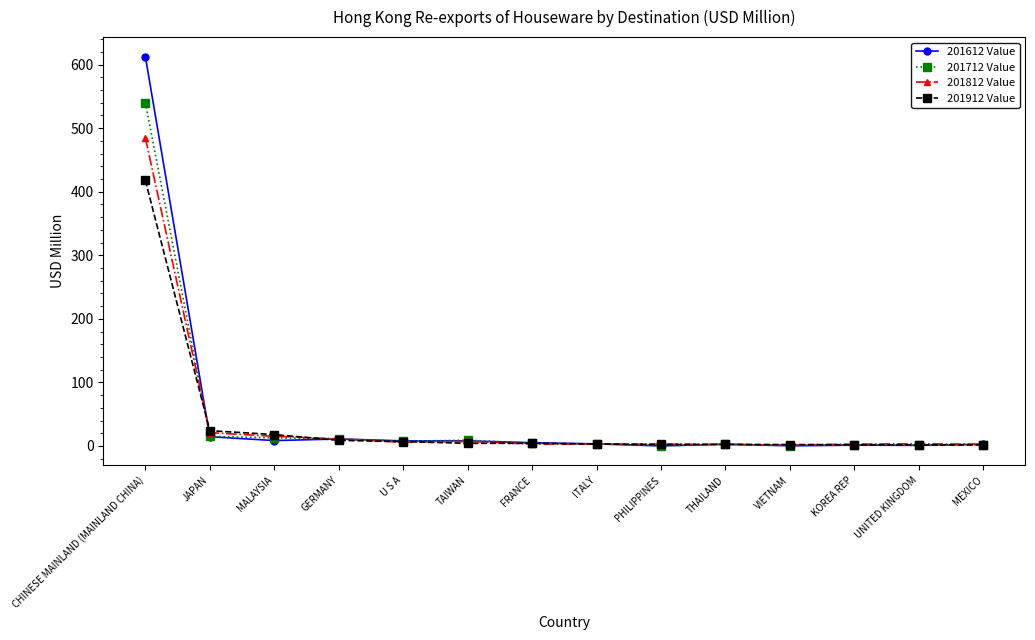

Count the number of data series in this chart.

4